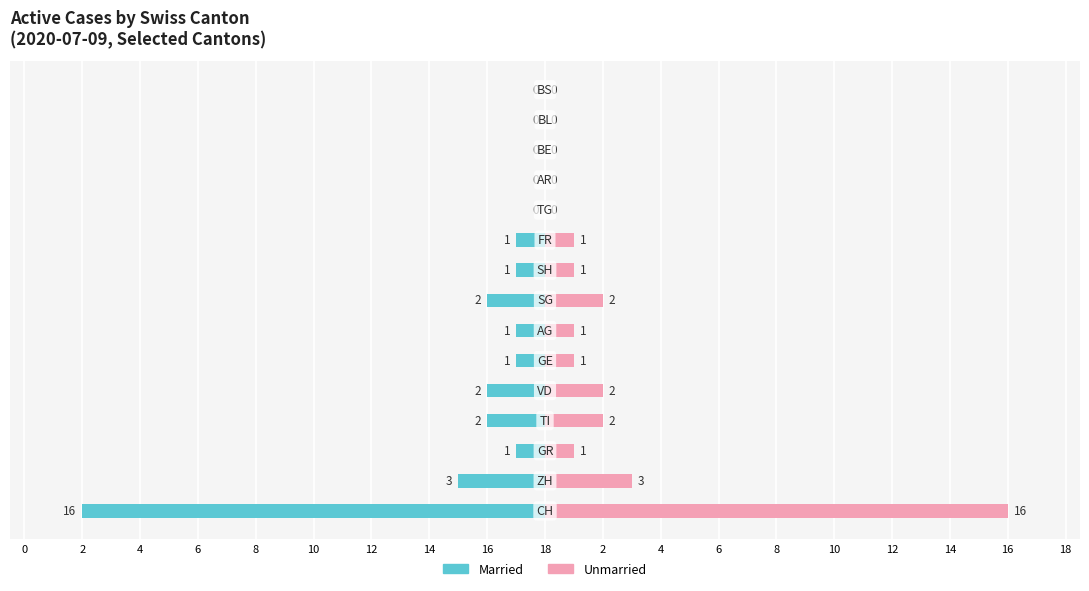

How many distinct data groups are displayed?

2